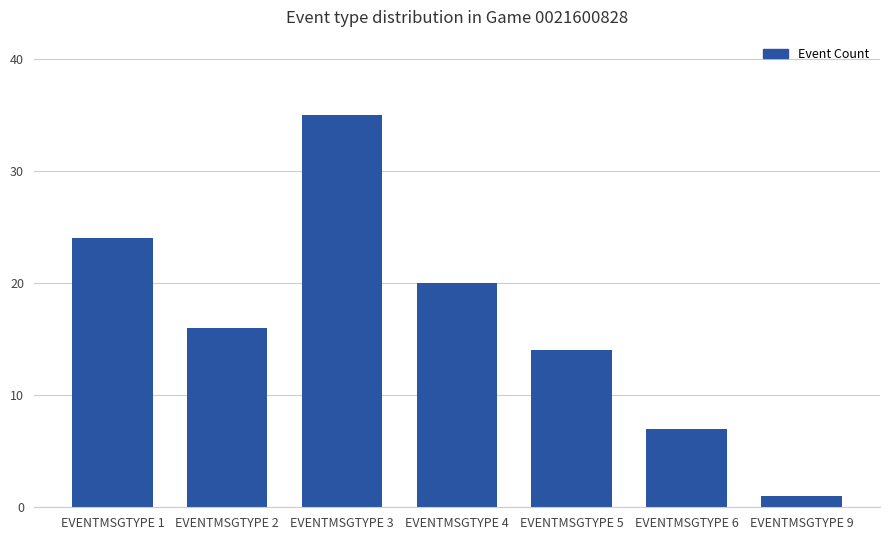

What is the difference between the maximum and minimum values?

34